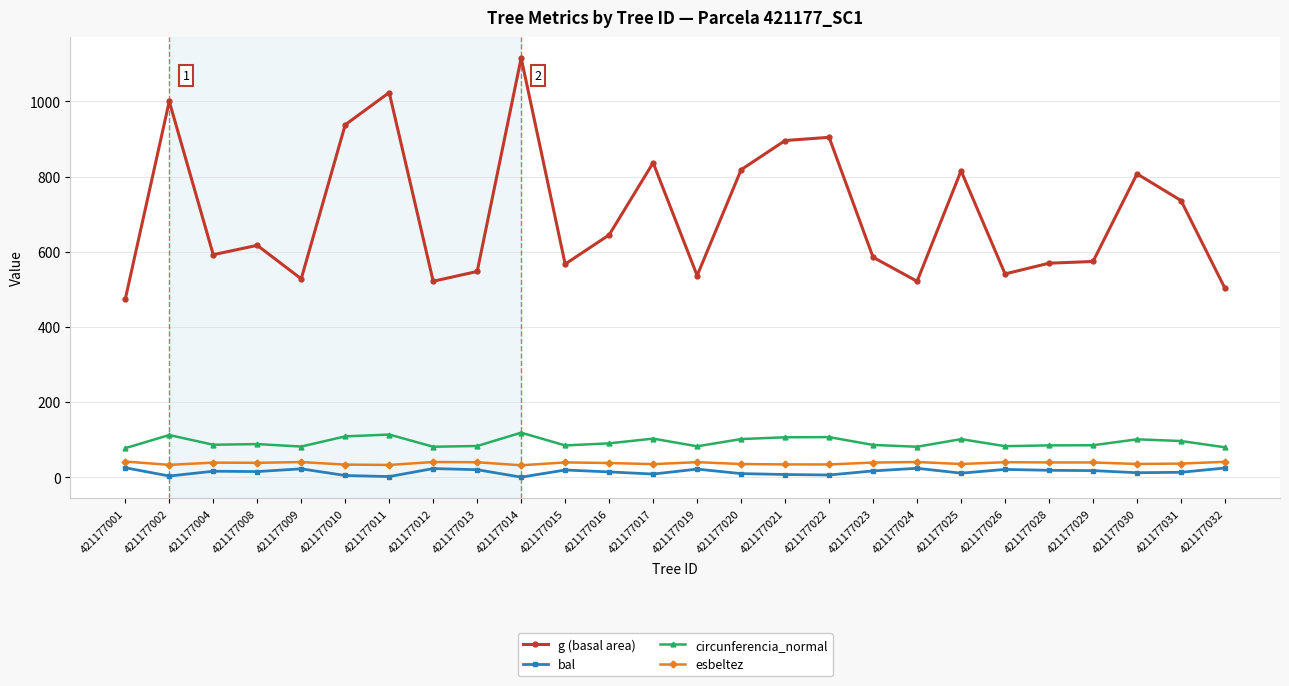

The g (basal area) series shows 502.2 at 421177032. True or false?

True